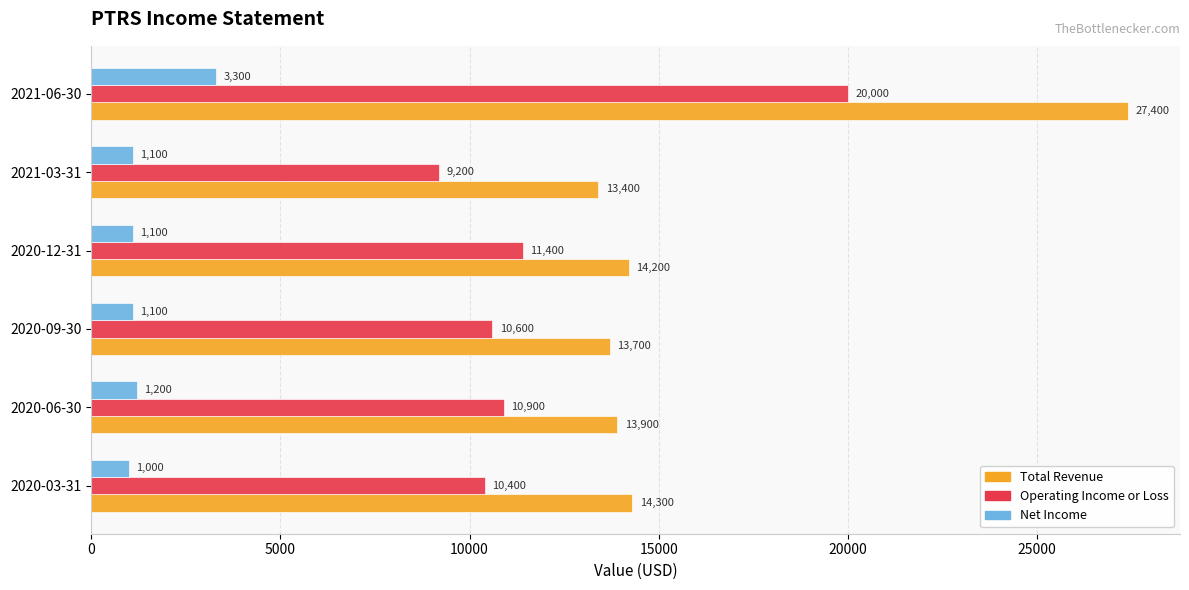

List the series in order of their overall mean, highest first.

Total Revenue, Operating Income or Loss, Net Income